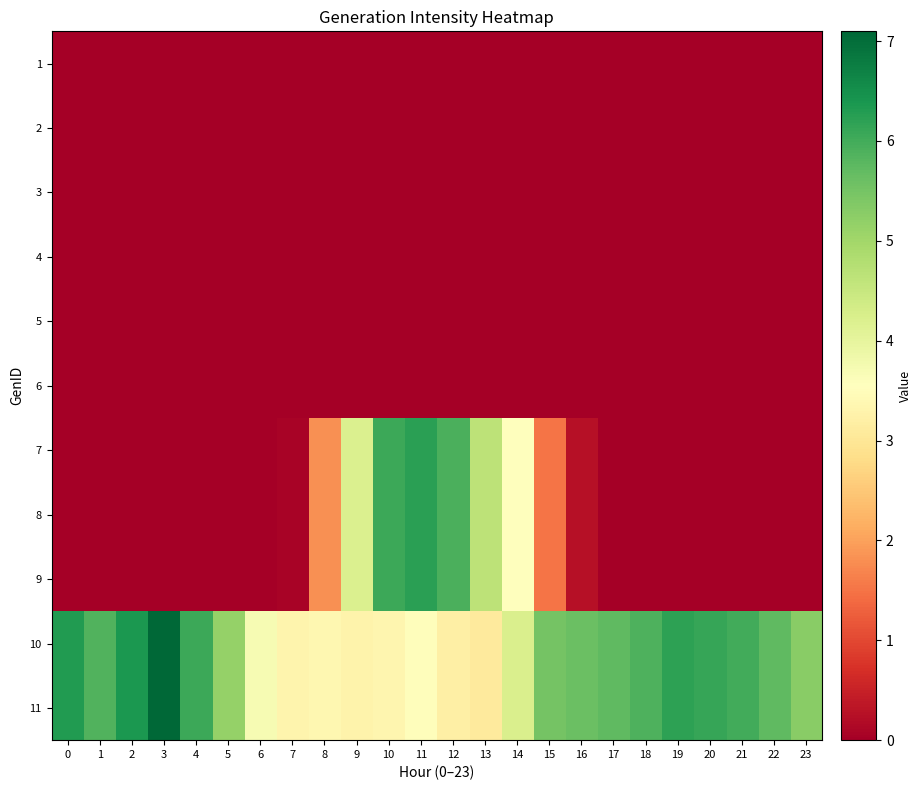

Reading left to right, what are all the values shown in this chart?

1: 0=0.0	1=0.0	2=0.0	3=0.0	4=0.0	5=0.0	6=0.0	7=0.0	8=0.0	9=0.0	10=0.0	11=0.0	12=0.0	13=0.0	14=0.0	15=0.0	16=0.0	17=0.0	18=0.0	19=0.0	20=0.0	21=0.0	22=0.0	23=0.0
2: 0=0.0	1=0.0	2=0.0	3=0.0	4=0.0	5=0.0	6=0.0	7=0.0	8=0.0	9=0.0	10=0.0	11=0.0	12=0.0	13=0.0	14=0.0	15=0.0	16=0.0	17=0.0	18=0.0	19=0.0	20=0.0	21=0.0	22=0.0	23=0.0
3: 0=0.0	1=0.0	2=0.0	3=0.0	4=0.0	5=0.0	6=0.0	7=0.0	8=0.0	9=0.0	10=0.0	11=0.0	12=0.0	13=0.0	14=0.0	15=0.0	16=0.0	17=0.0	18=0.0	19=0.0	20=0.0	21=0.0	22=0.0	23=0.0
4: 0=0.0	1=0.0	2=0.0	3=0.0	4=0.0	5=0.0	6=0.0	7=0.0	8=0.0	9=0.0	10=0.0	11=0.0	12=0.0	13=0.0	14=0.0	15=0.0	16=0.0	17=0.0	18=0.0	19=0.0	20=0.0	21=0.0	22=0.0	23=0.0
5: 0=0.0	1=0.0	2=0.0	3=0.0	4=0.0	5=0.0	6=0.0	7=0.0	8=0.0	9=0.0	10=0.0	11=0.0	12=0.0	13=0.0	14=0.0	15=0.0	16=0.0	17=0.0	18=0.0	19=0.0	20=0.0	21=0.0	22=0.0	23=0.0
6: 0=0.0	1=0.0	2=0.0	3=0.0	4=0.0	5=0.0	6=0.0	7=0.0	8=0.0	9=0.0	10=0.0	11=0.0	12=0.0	13=0.0	14=0.0	15=0.0	16=0.0	17=0.0	18=0.0	19=0.0	20=0.0	21=0.0	22=0.0	23=0.0
7: 0=0.0	1=0.0	2=0.0	3=0.0	4=0.0	5=0.0	6=0.0	7=0.1	8=1.8	9=4.2	10=6.1	11=6.2	12=5.9	13=4.6	14=3.6	15=1.5	16=0.3	17=0.0	18=0.0	19=0.0	20=0.0	21=0.0	22=0.0	23=0.0
8: 0=0.0	1=0.0	2=0.0	3=0.0	4=0.0	5=0.0	6=0.0	7=0.1	8=1.8	9=4.2	10=6.1	11=6.2	12=5.9	13=4.6	14=3.6	15=1.5	16=0.3	17=0.0	18=0.0	19=0.0	20=0.0	21=0.0	22=0.0	23=0.0
9: 0=0.0	1=0.0	2=0.0	3=0.0	4=0.0	5=0.0	6=0.0	7=0.1	8=1.8	9=4.2	10=6.1	11=6.2	12=5.9	13=4.6	14=3.6	15=1.5	16=0.3	17=0.0	18=0.0	19=0.0	20=0.0	21=0.0	22=0.0	23=0.0
10: 0=6.3	1=5.9	2=6.4	3=7.1	4=6.1	5=5.2	6=3.7	7=3.3	8=3.4	9=3.3	10=3.3	11=3.5	12=3.2	13=3.1	14=4.2	15=5.5	16=5.6	17=5.7	18=5.9	19=6.2	20=6.1	21=6.0	22=5.7	23=5.3
11: 0=6.3	1=5.9	2=6.4	3=7.1	4=6.1	5=5.2	6=3.7	7=3.3	8=3.4	9=3.3	10=3.3	11=3.5	12=3.2	13=3.1	14=4.2	15=5.5	16=5.6	17=5.7	18=5.9	19=6.2	20=6.1	21=6.0	22=5.7	23=5.3